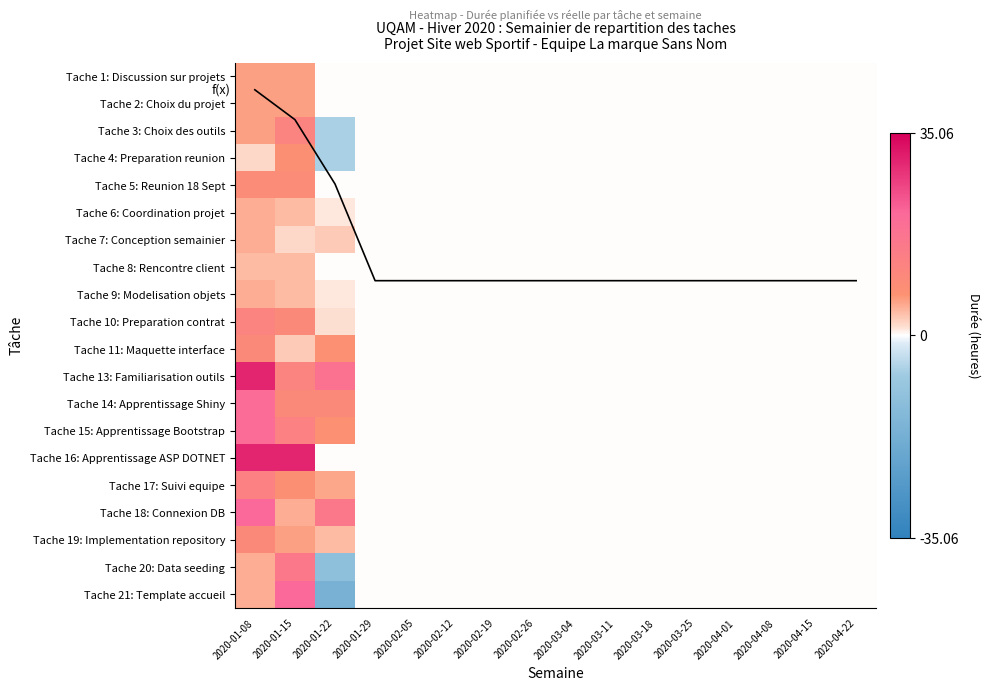

Rank the series by their maximum value, from lowest to highest.

Tache 8: Rencontre client, Tache 6: Coordination projet, Tache 7: Conception semainier, Tache 9: Modelisation objets, Tache 1: Discussion sur projets, Tache 2: Choix du projet, Tache 4: Preparation reunion, Tache 5: Reunion 18 Sept, Tache 11: Maquette interface, Tache 19: Implementation repository, Tache 3: Choix des outils, Tache 10: Preparation contrat, Tache 17: Suivi equipe, Tache 20: Data seeding, Tache 14: Apprentissage Shiny, Tache 15: Apprentissage Bootstrap, Tache 18: Connexion DB, Tache 21: Template accueil, Tache 13: Familiarisation outils, Tache 16: Apprentissage ASP DOTNET